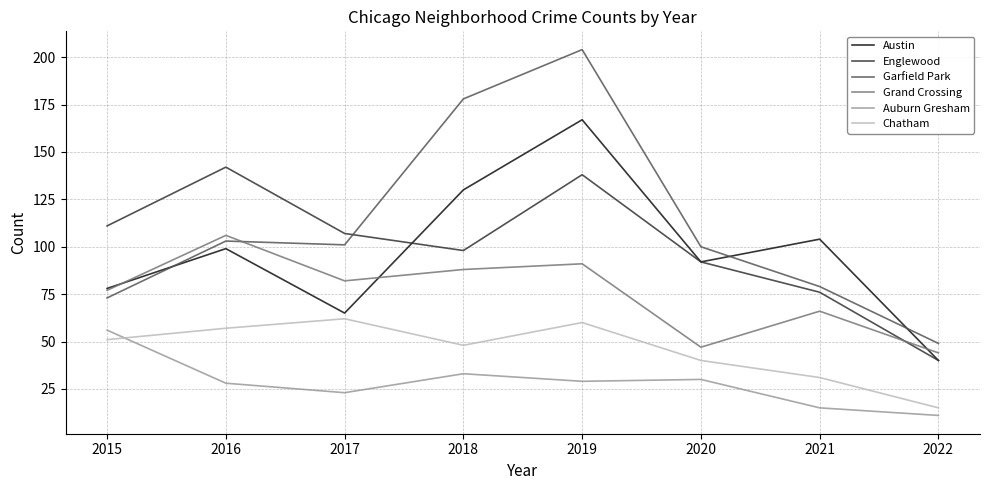

The Englewood series shows 222 at 2019. True or false?

False